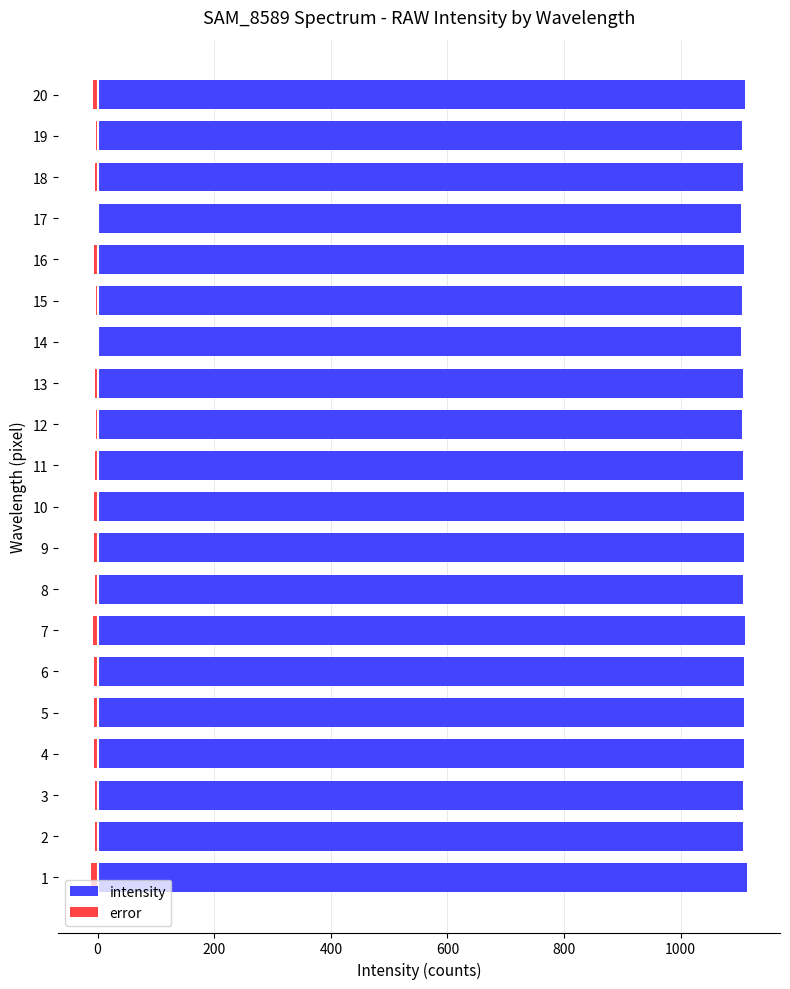

What is the total value across all series at 10?

1102.4